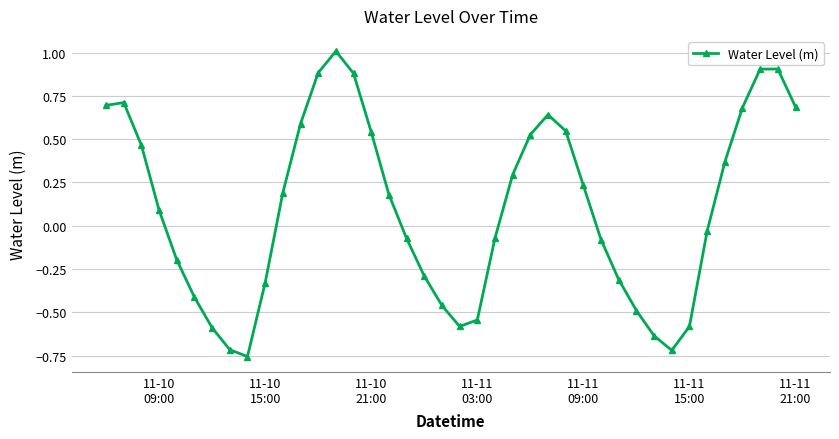

True or false: the data has more than 2 interior local peaks.

True